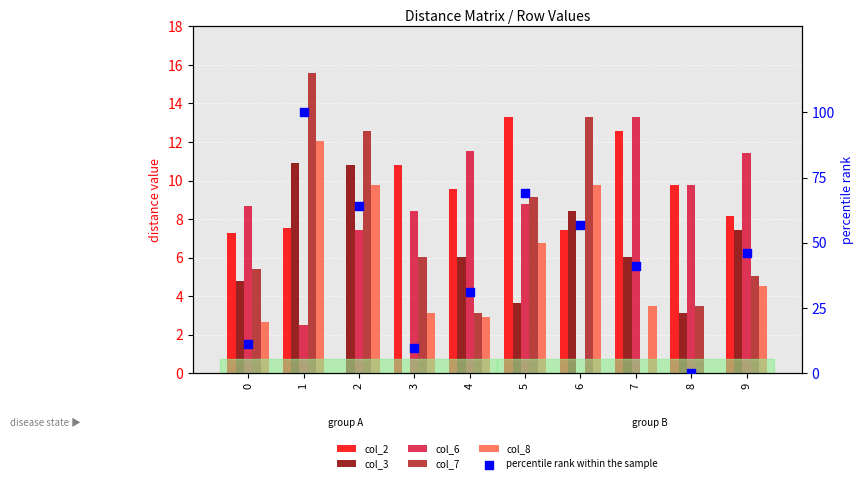

At how many categories does at least one series exceed 58?

3